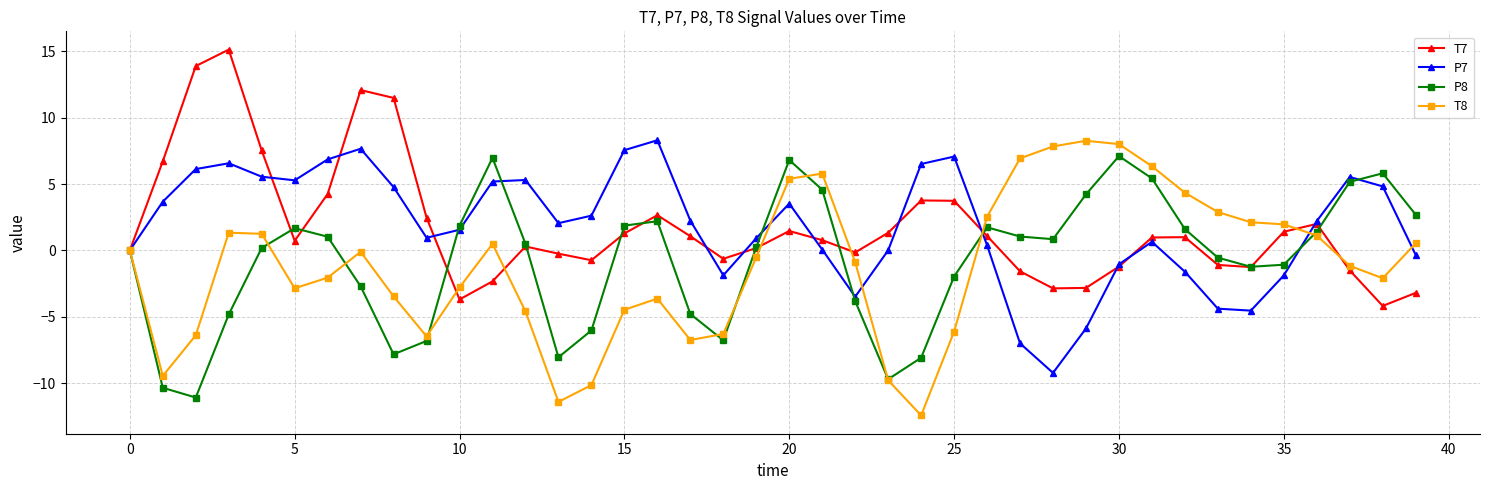

Which series has the widest spread of values?

T8